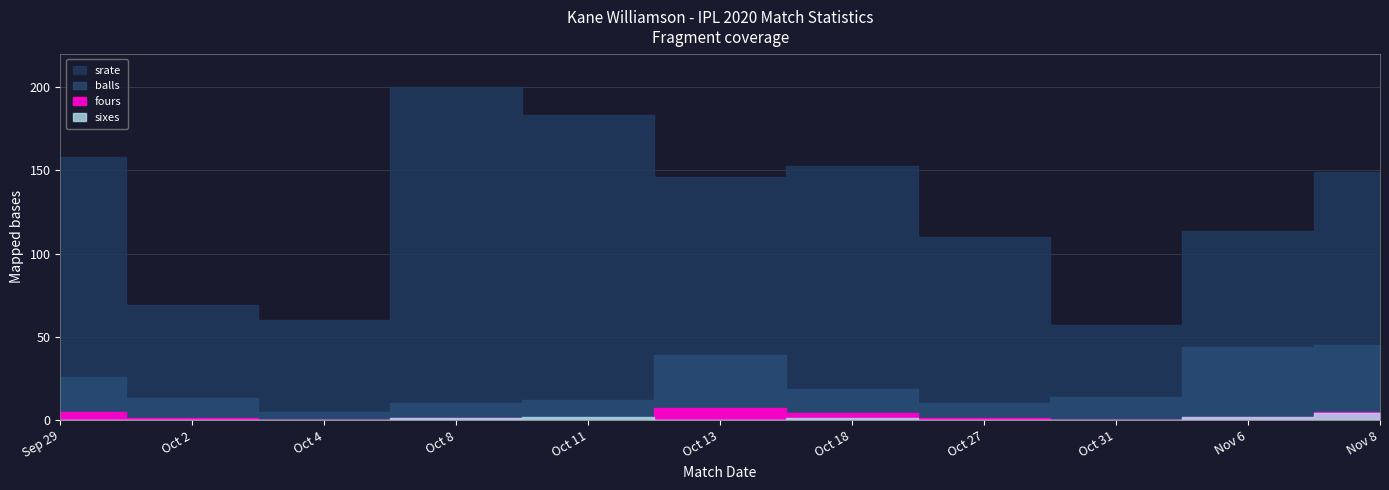

Between Sep 29 and Oct 4, which series saw the biggest shift?

srate